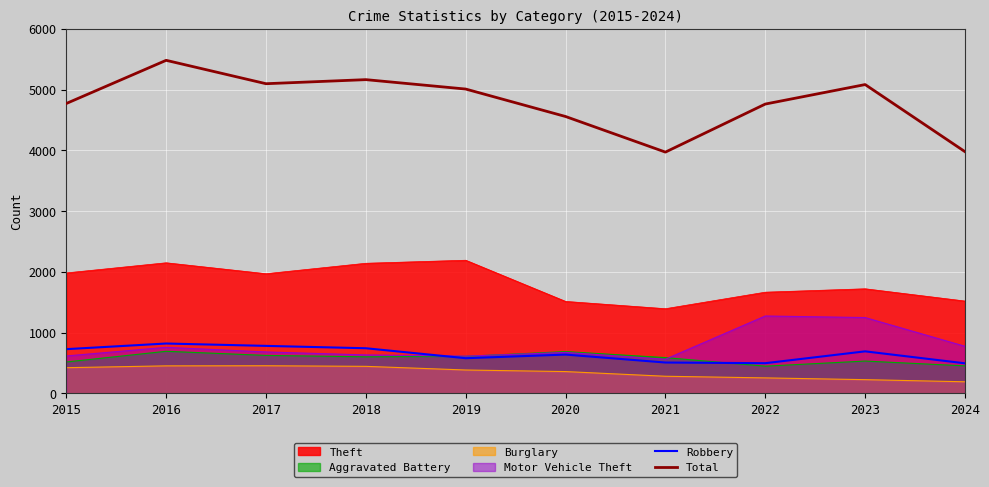

What is the minimum value for Total?

3970